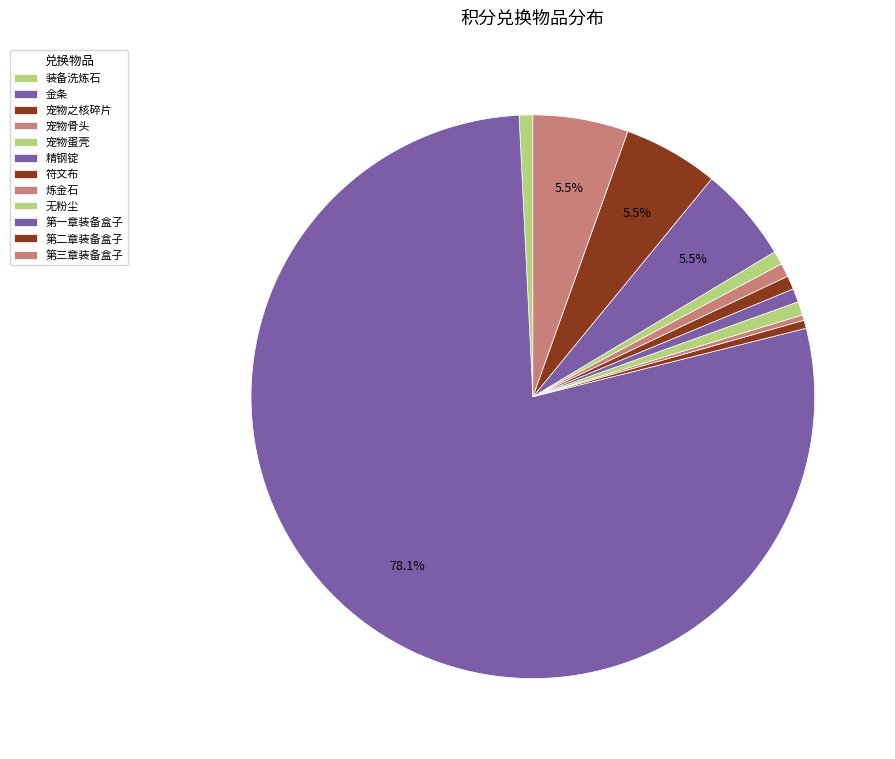

Which slice is the largest?

金条